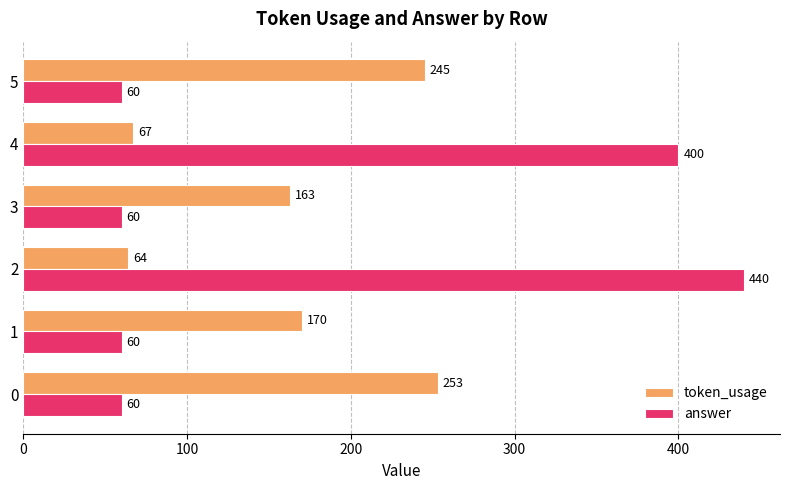

At how many categories does at least one series exceed 279?

2